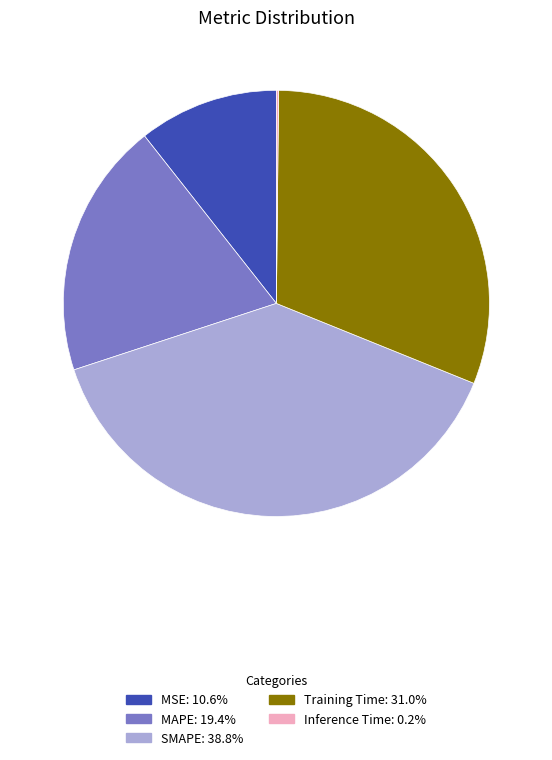

Is there any slice that represents more than half of the pie?

No